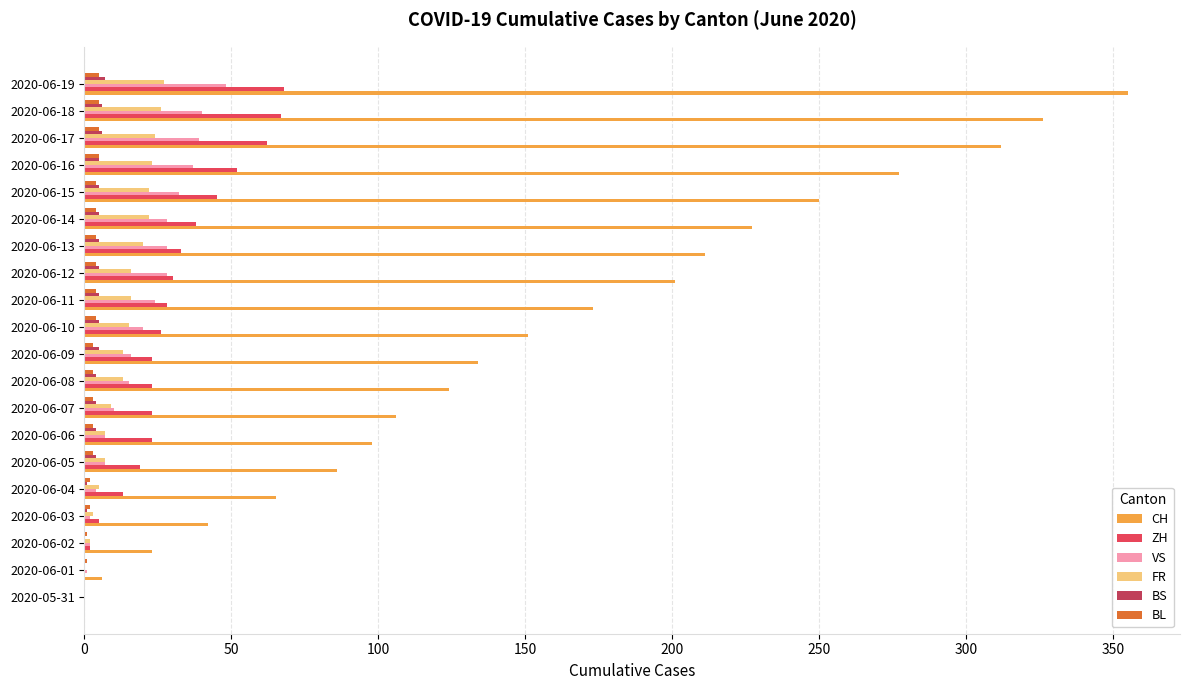

The BL series shows 4 at 2020-06-12. True or false?

True